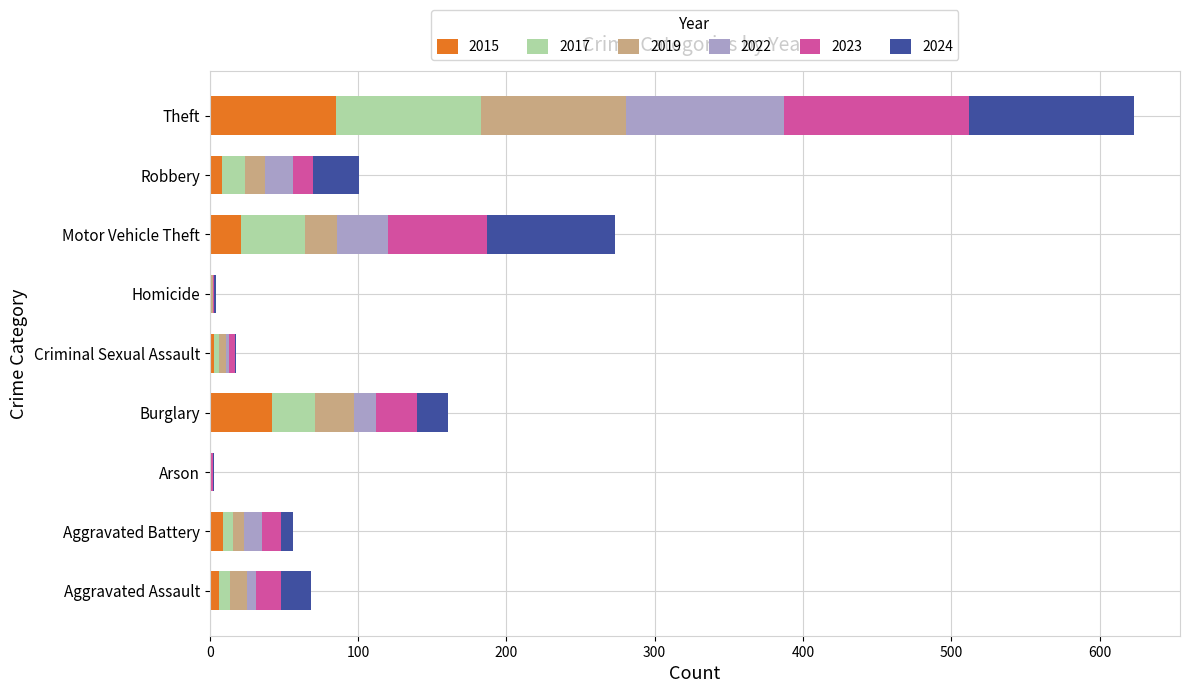

At which category is the sum across all series the highest?

Theft